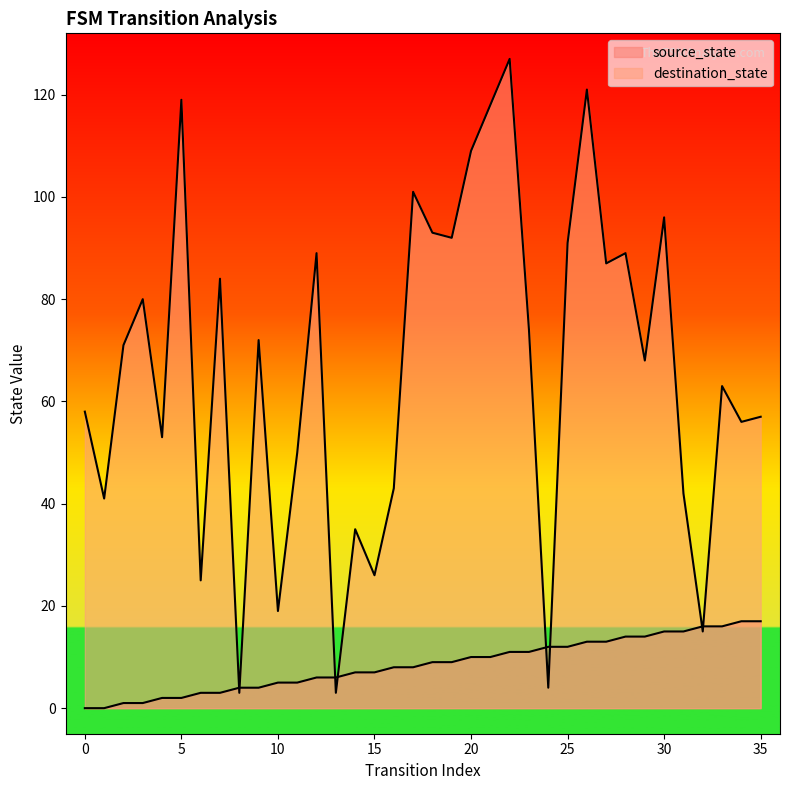

Which series has the largest total across all categories?

destination_state